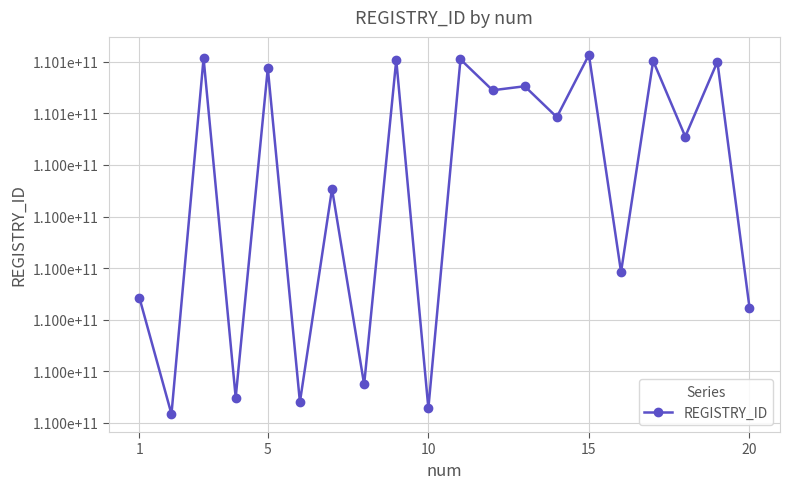

How many points are lower than both their immediate neighbors (excluding endpoints)?

9